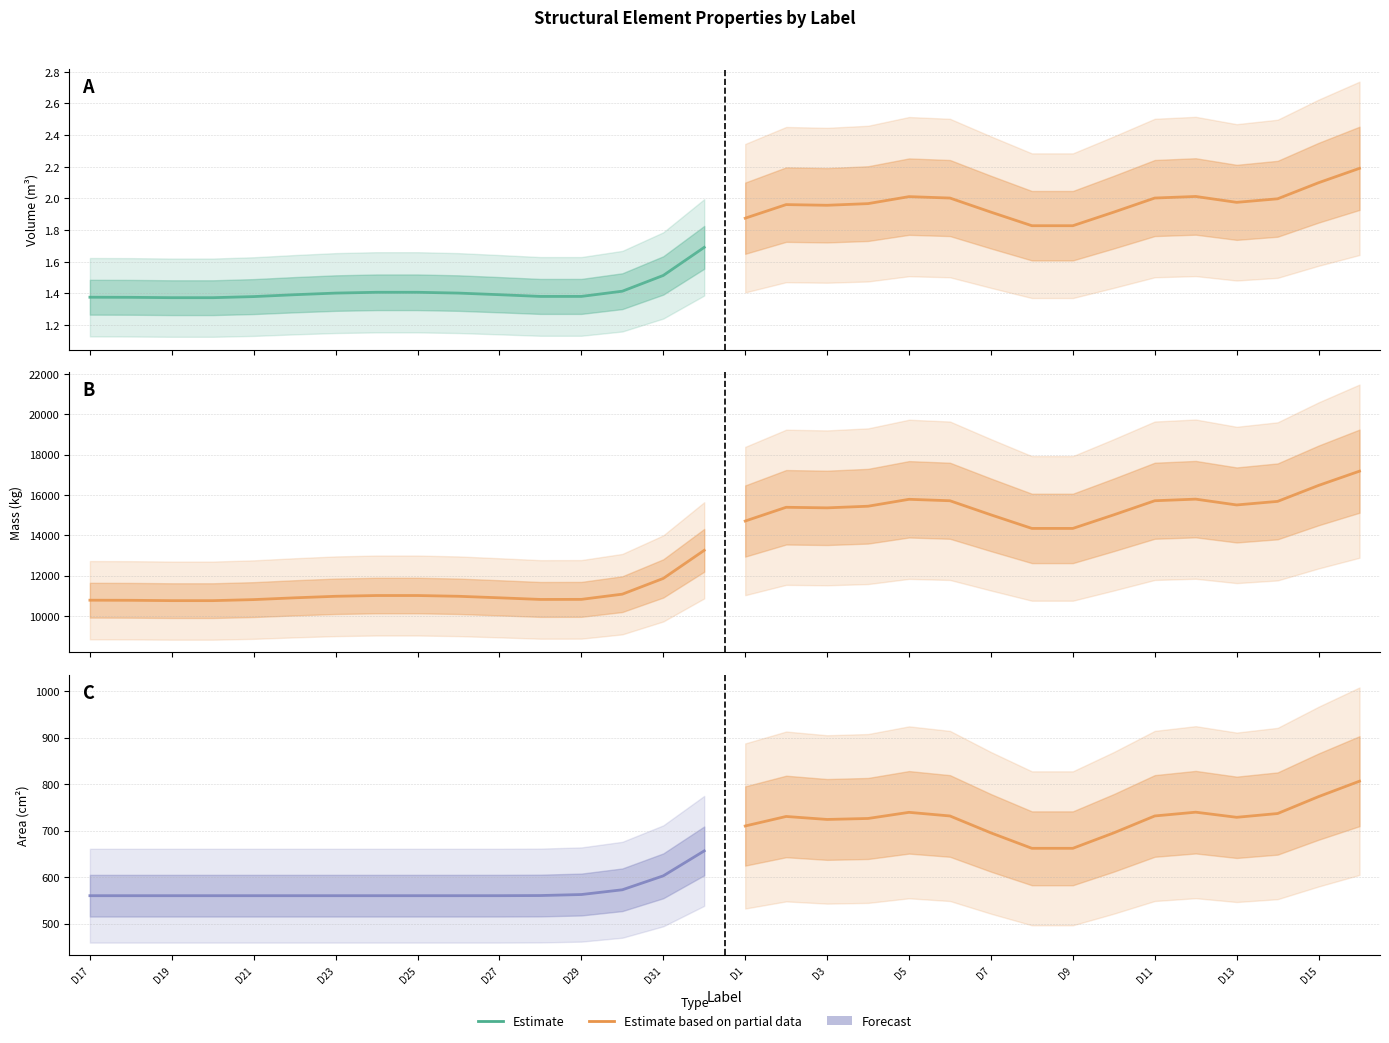

What is the difference between the highest and lowest values at D31?

101.9